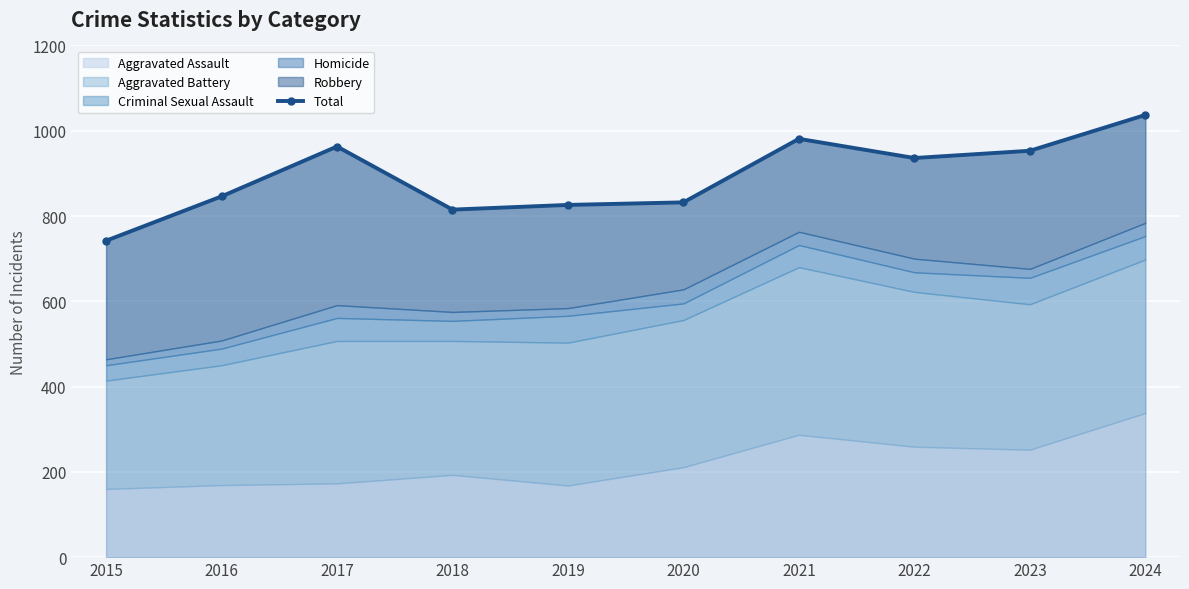

Rank the categories by value from lowest to highest.

2015, 2018, 2019, 2020, 2016, 2022, 2023, 2017, 2021, 2024